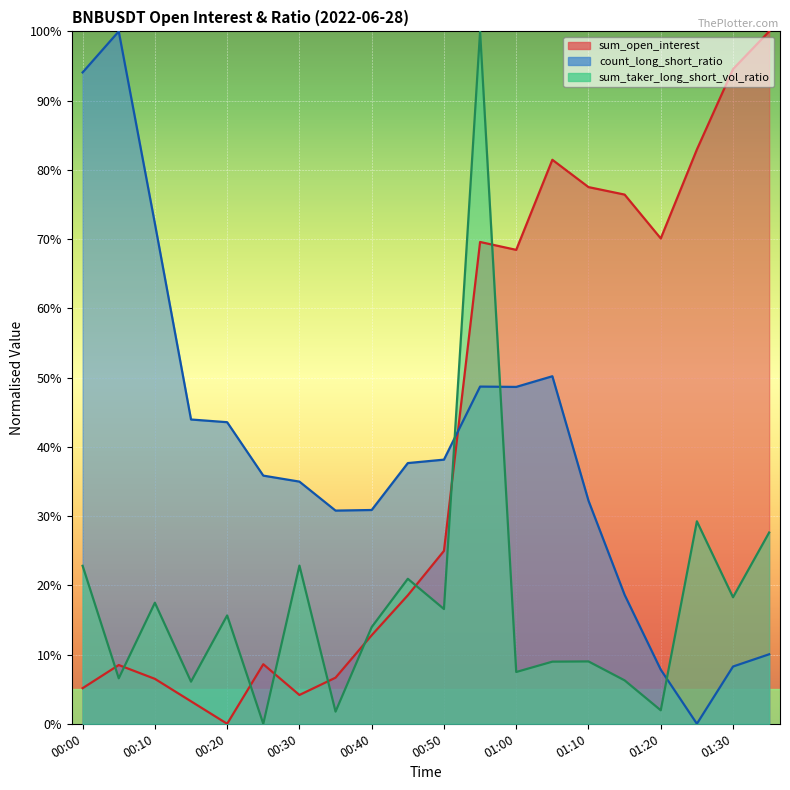

Rank the series by their maximum value, from lowest to highest.

sum_open_interest, sum_taker_long_short_vol_ratio, count_long_short_ratio